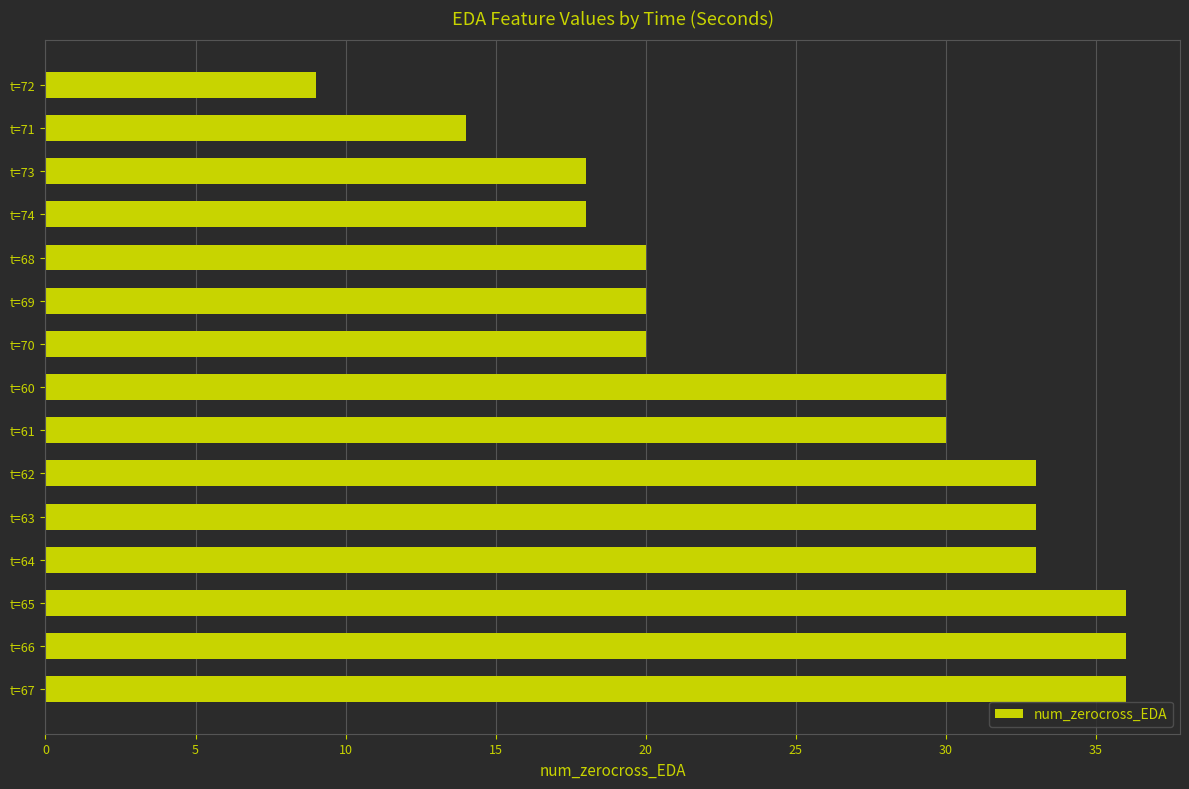

Which label corresponds to the smallest value in the chart?

t=72